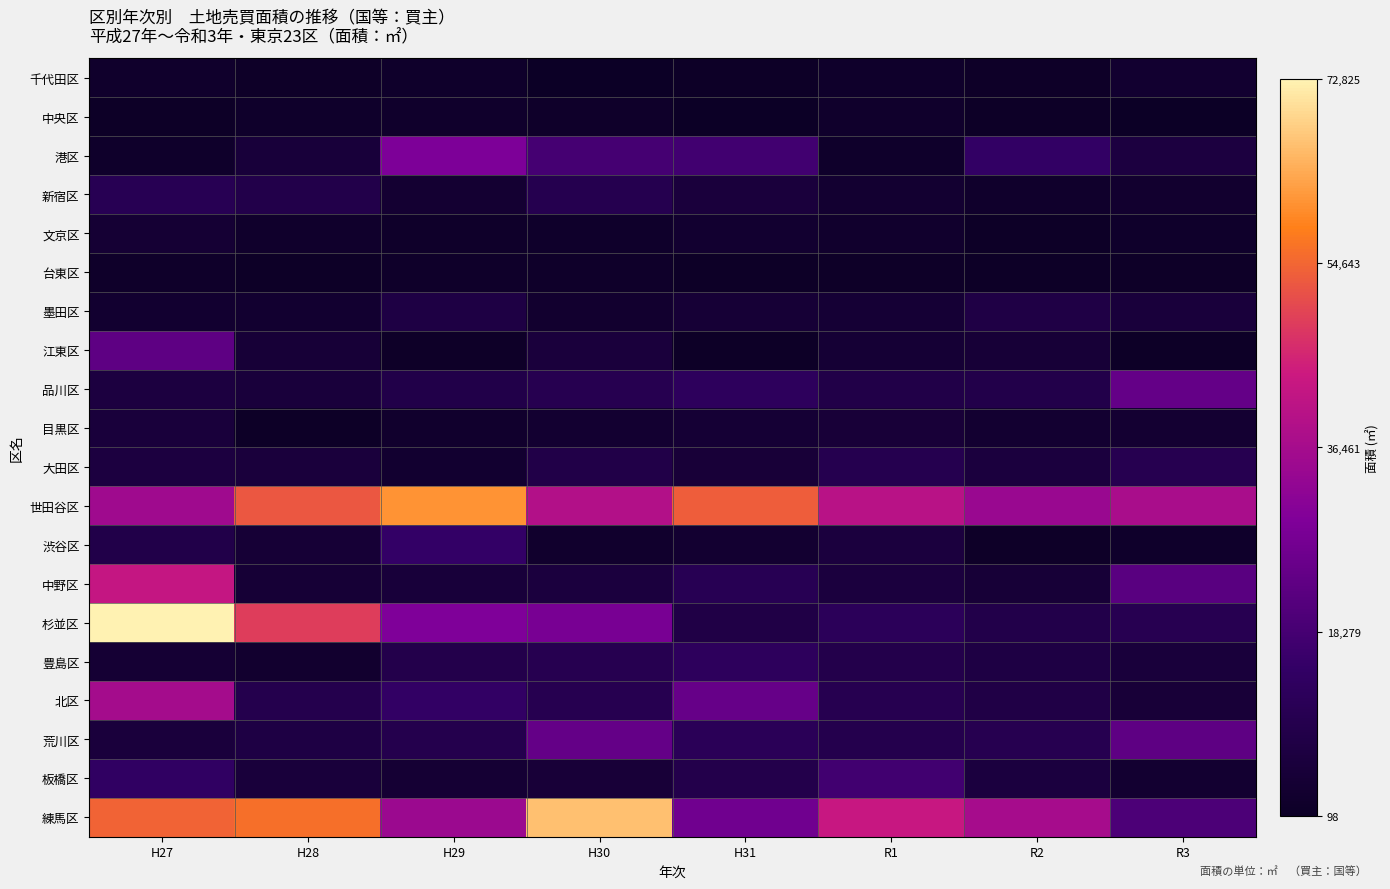

Rank the series by their maximum value, from lowest to highest.

台東区, 中央区, 千代田区, 文京区, 目黒区, 墨田区, 大田区, 新宿区, 豊島区, 渋谷区, 板橋区, 江東区, 品川区, 荒川区, 港区, 北区, 中野区, 世田谷区, 練馬区, 杉並区